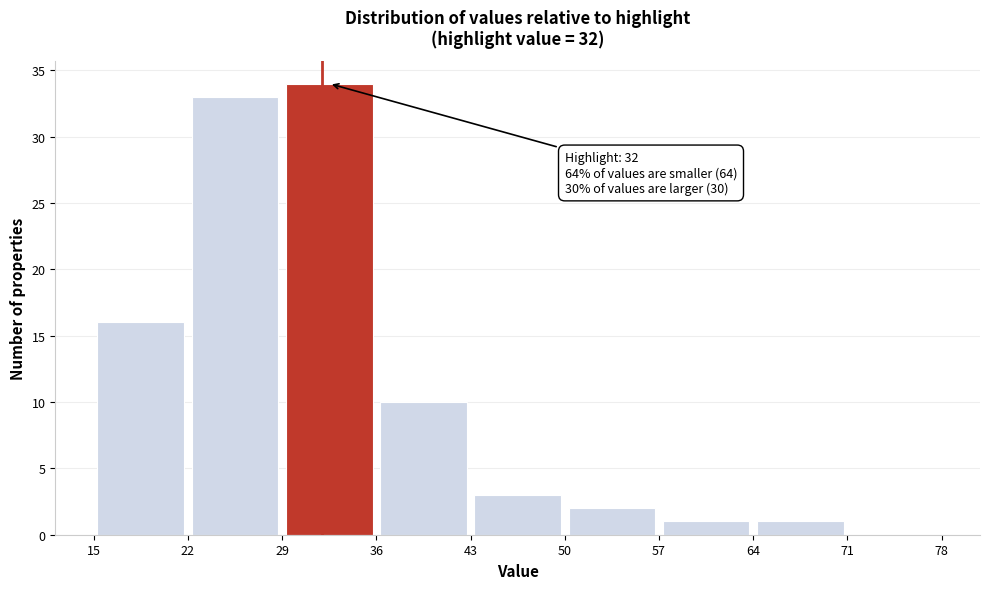

Which range on the x-axis has the tallest bar?

29 to 36